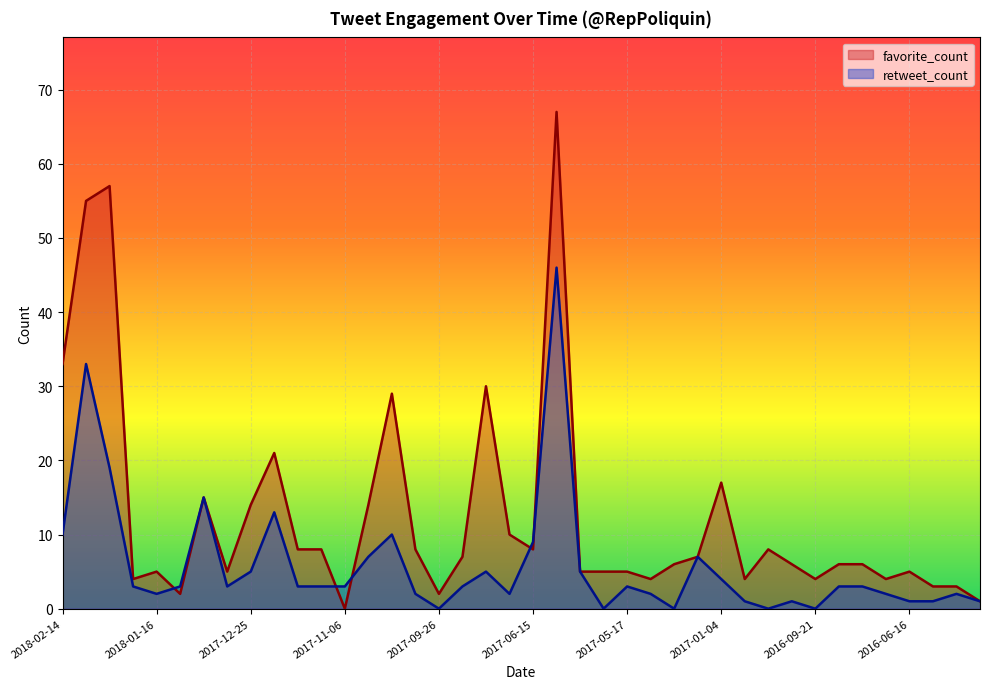

The favorite_count series shows 3 at 2017-09-26. True or false?

False